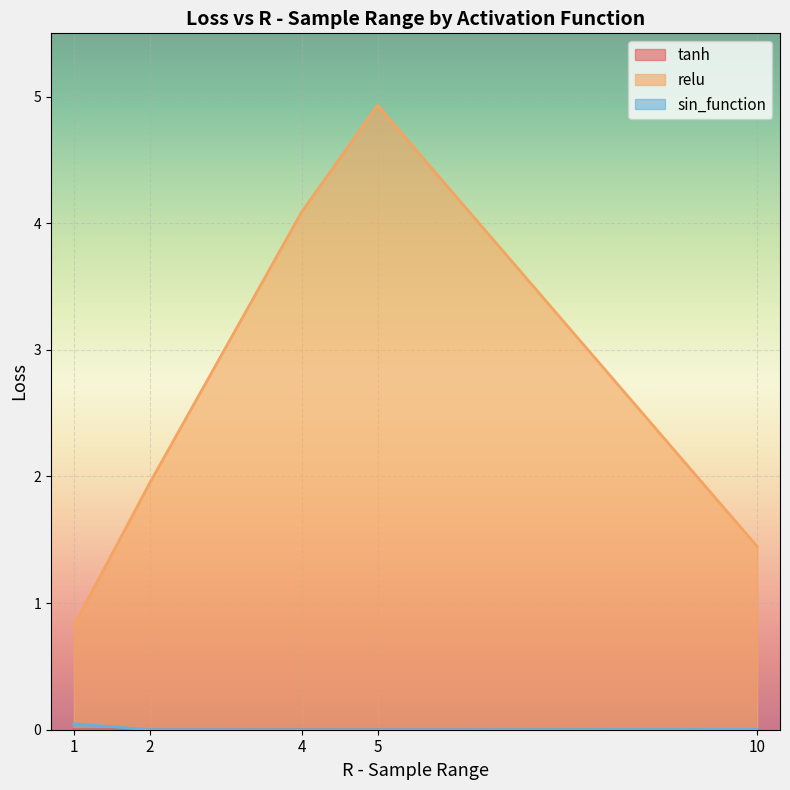

How many lines are shown in the chart?

3